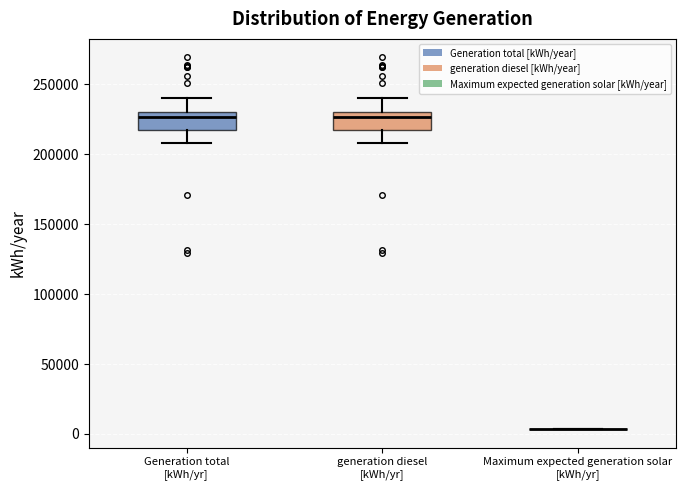

Where is the upper edge of the box for generation diesel [kWh/yr] on the y-axis? The values are not printed on the chart, so give them approximately, as read against the axis.

230000